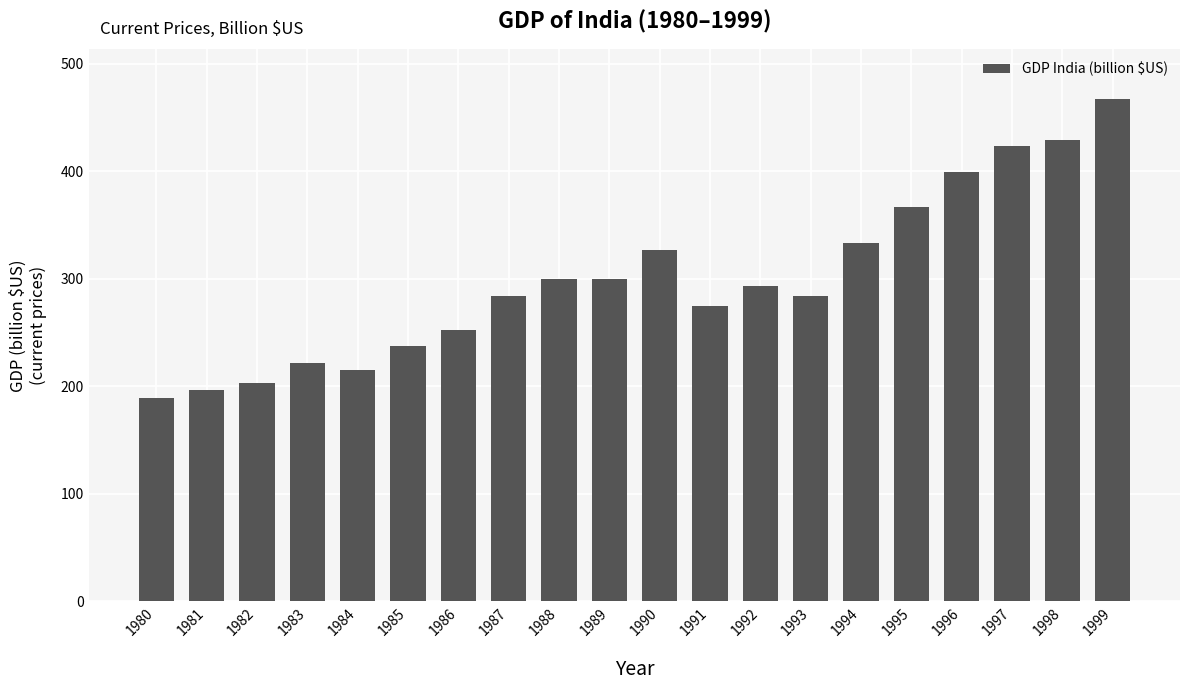

The chart shows a value of 529.8 at 1990. True or false?

False